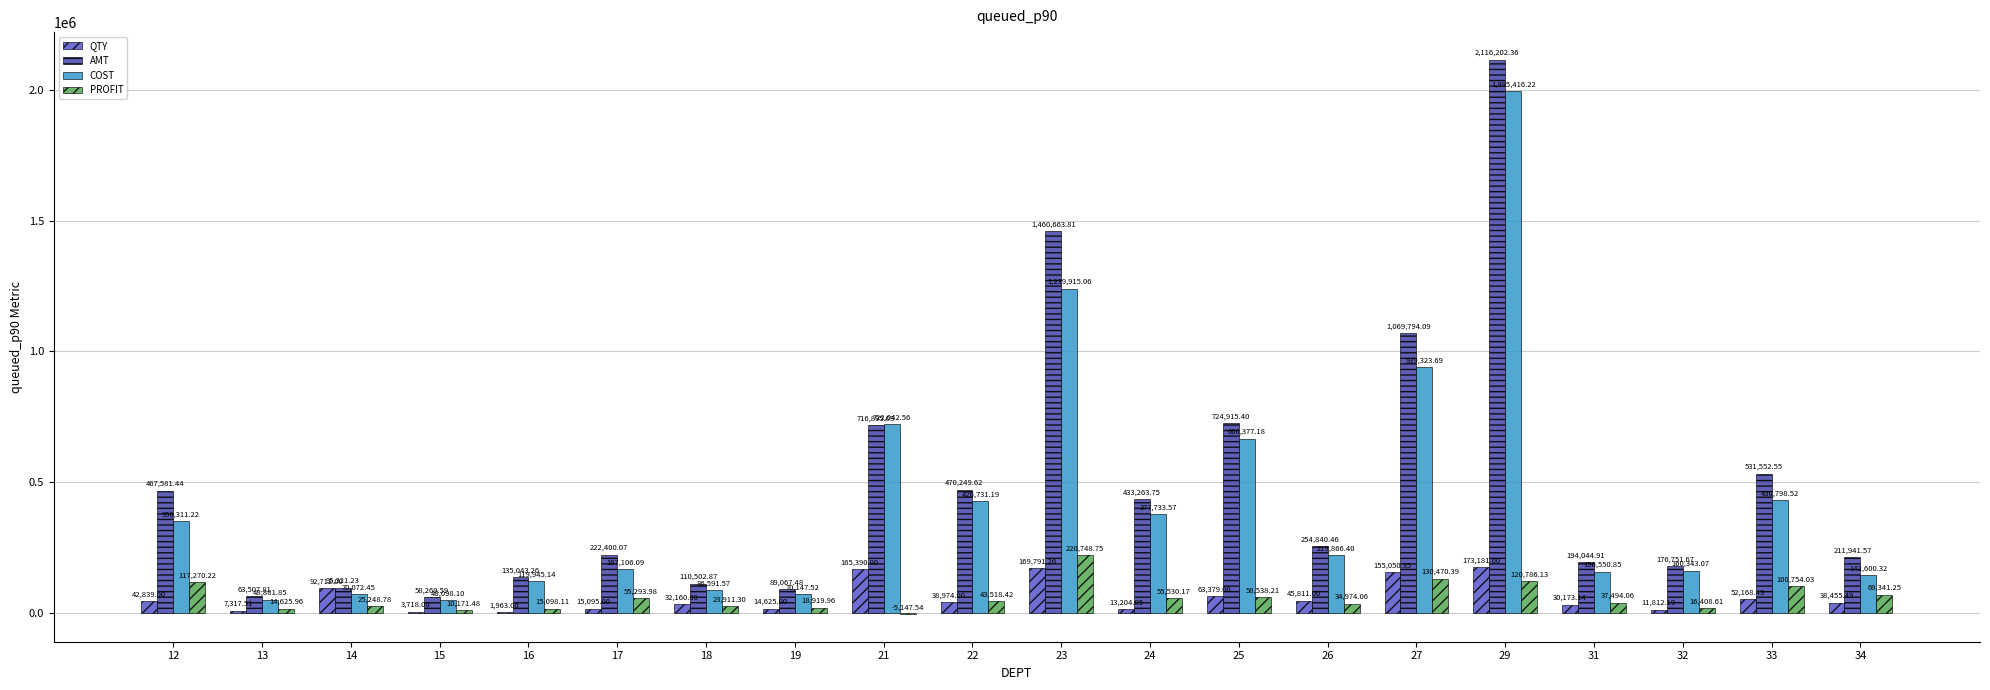

Does the chart contain stacked bars?

No